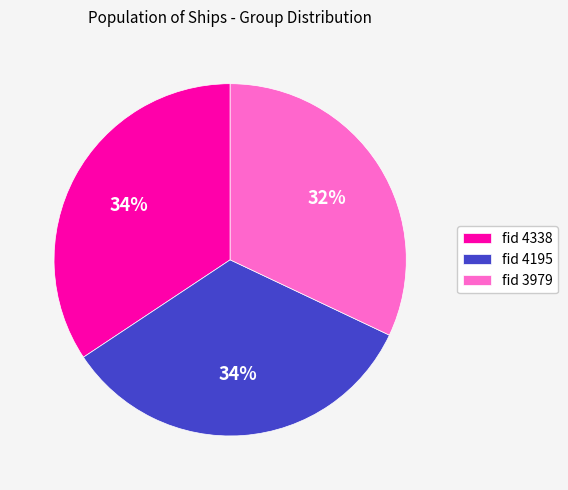

Count the number of slices in the pie.

3